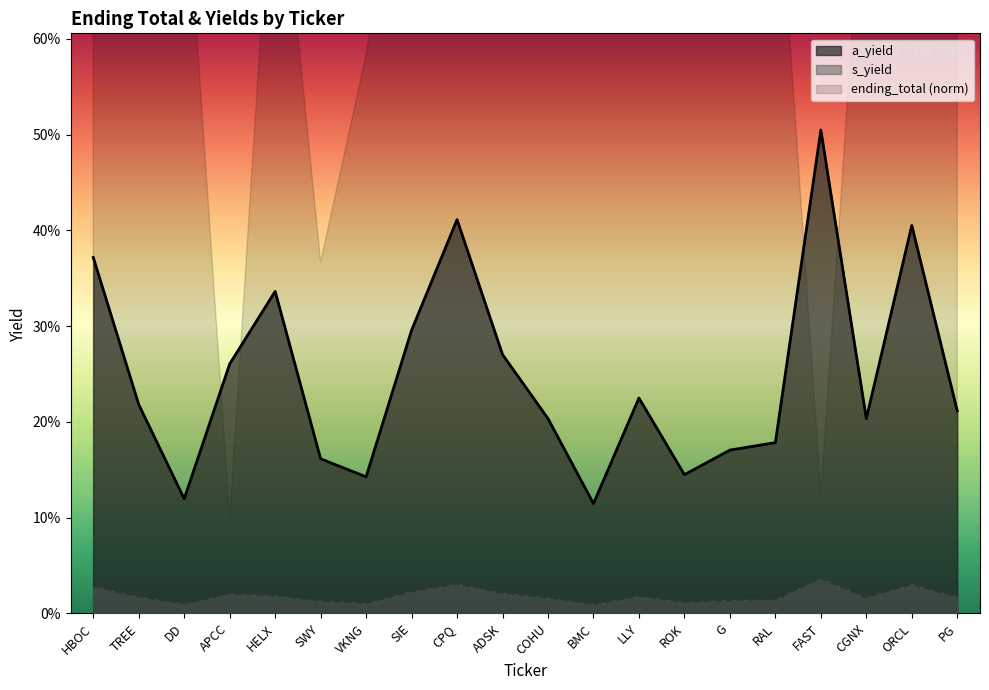

Reading left to right, extract all data points from this chart.

s_yield: 0.0	0.0	0.0	0.0	0.0	0.0	0.0	0.0	0.0	0.0	0.0	0.0	0.0	0.0	0.0	0.0	0.0	0.0	0.0	0.0
a_yield: 0.4	0.2	0.1	0.3	0.3	0.2	0.1	0.3	0.4	0.3	0.2	0.1	0.2	0.1	0.2	0.2	0.5	0.2	0.4	0.2